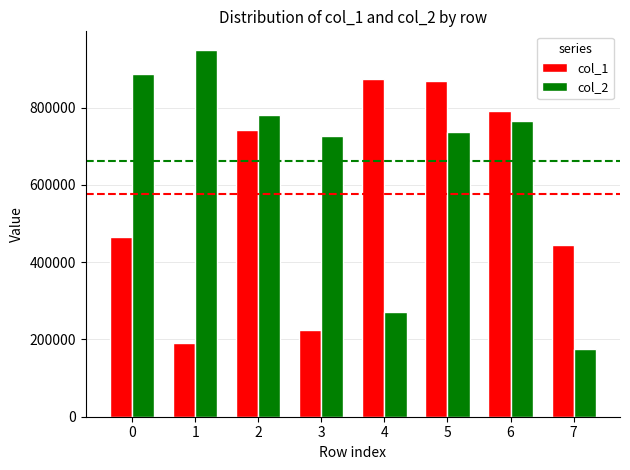

How many series are shown in this chart?

2